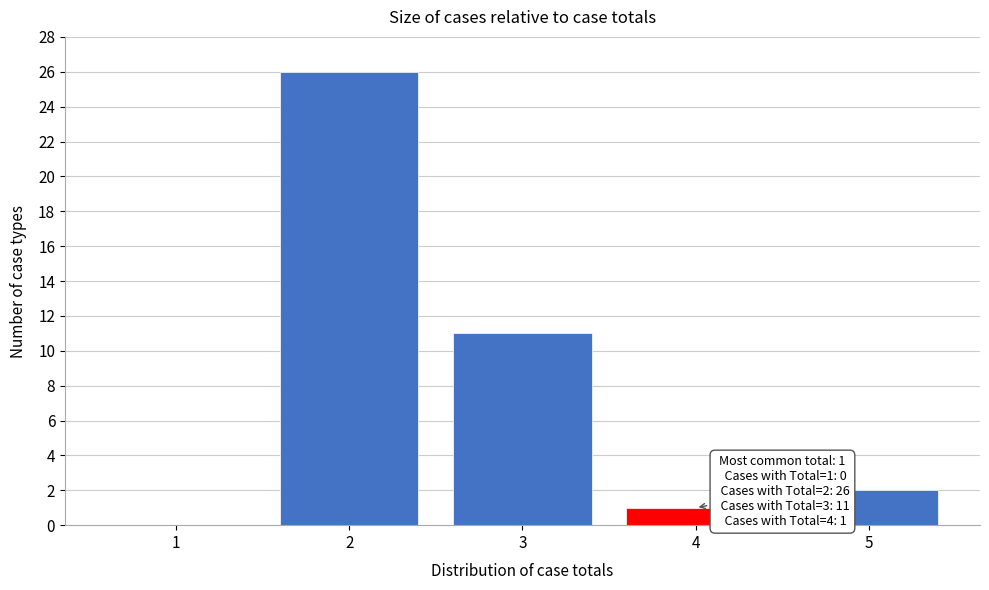

Reading left to right, what are all the values shown in this chart?

1=0	2=26	3=11	4=1	5=2